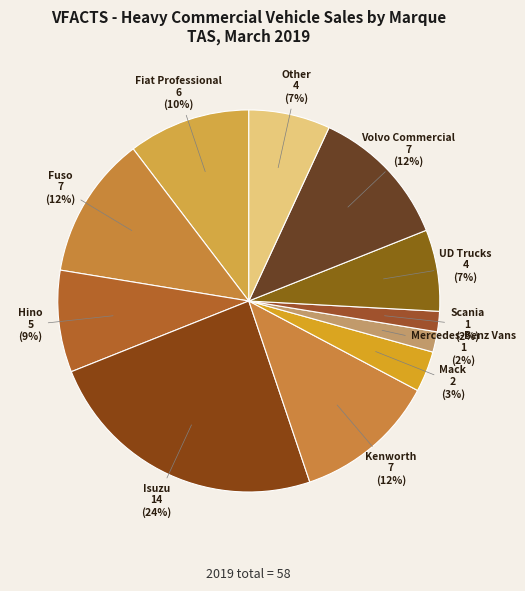

Approximately how many times larger is the value at Scania compared to Other?

0.3